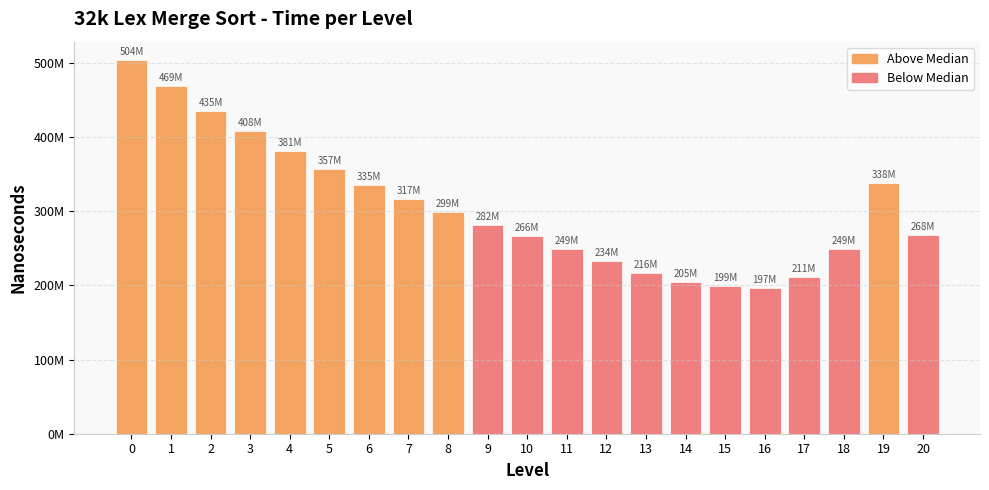

At which label is the value closest to 350140170?

5